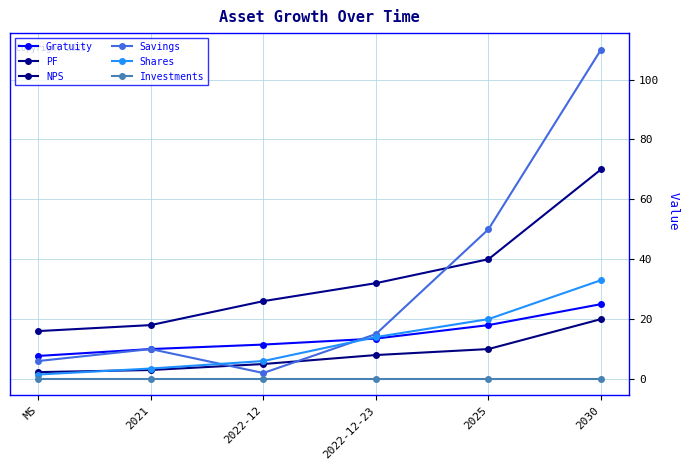

Is the value of PF at 2022-12 greater than the value of Savings at 2022-12?

Yes